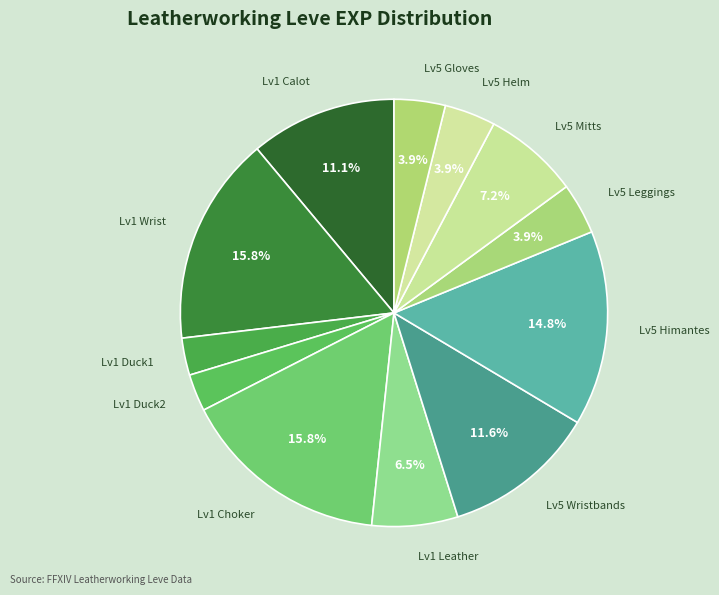

How many slices are in this pie chart?

12